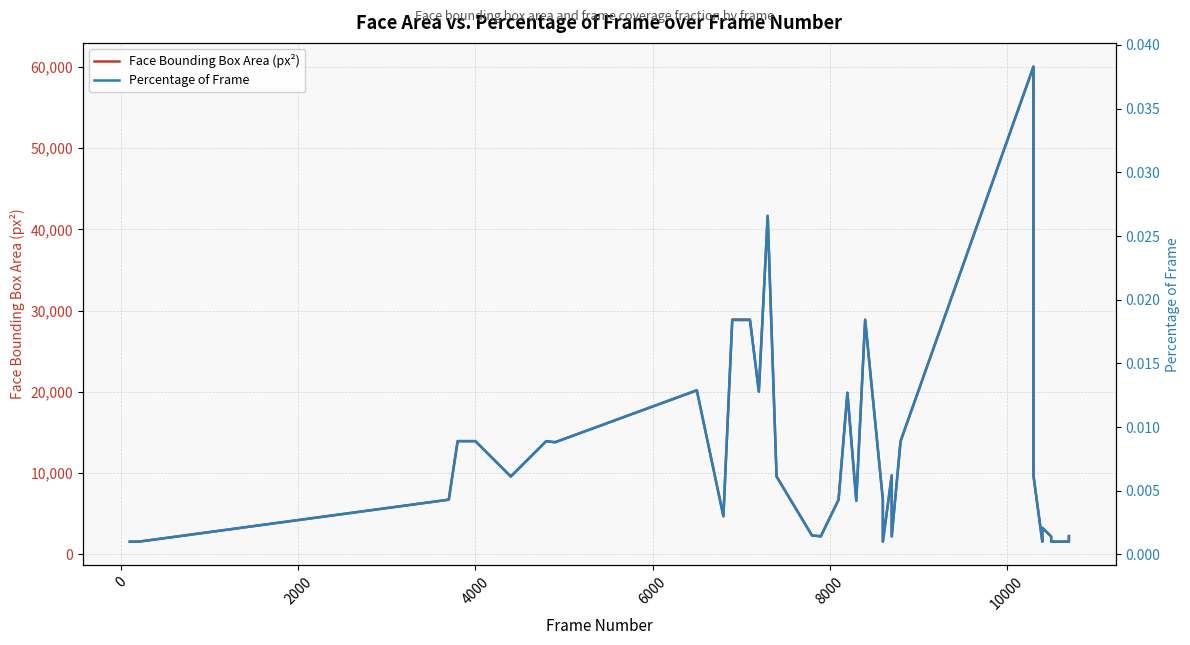

Which series has the largest range (max minus min)?

Face Bounding Box Area (px²)